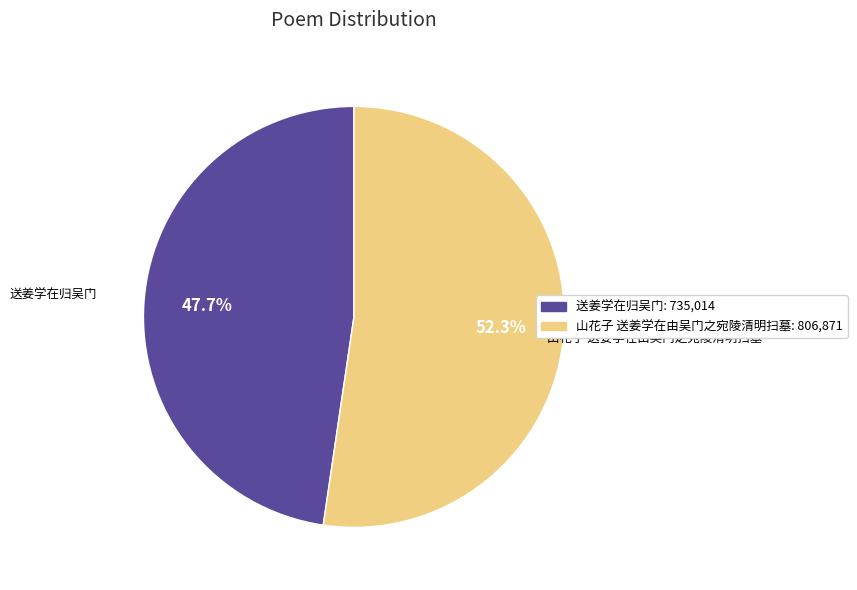

The 送姜学在归吴门 slice represents 58% of the pie. True or false?

False